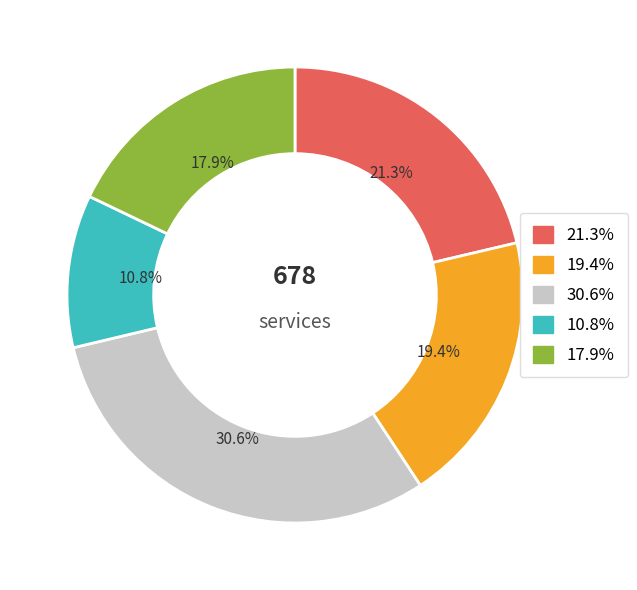

Does any single category account for the majority?

No